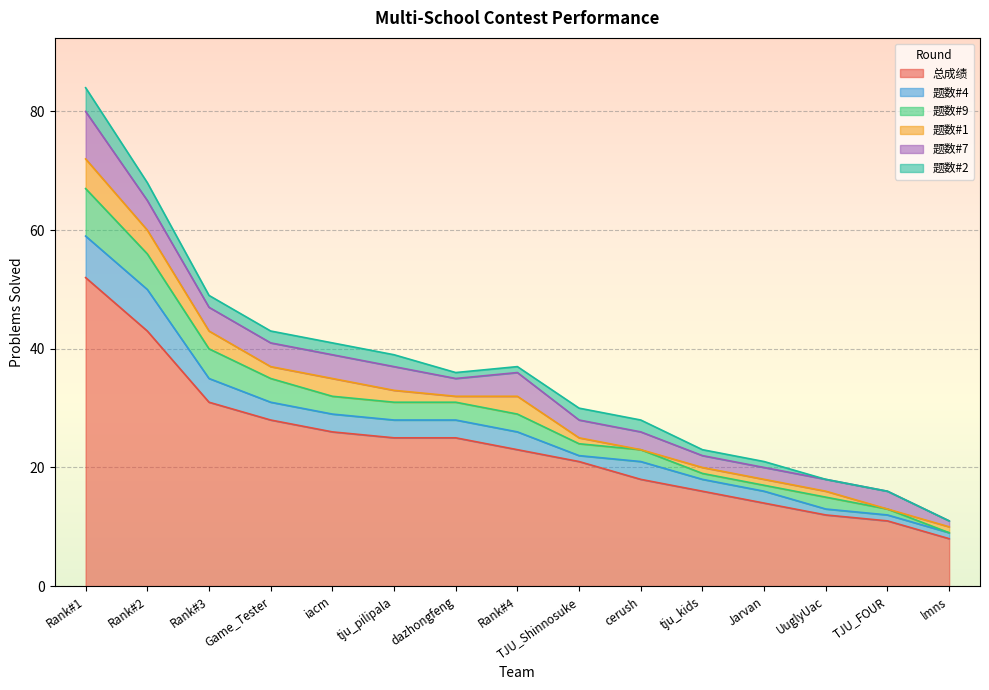

At which label does 题数#1 reach its minimum?

cerush